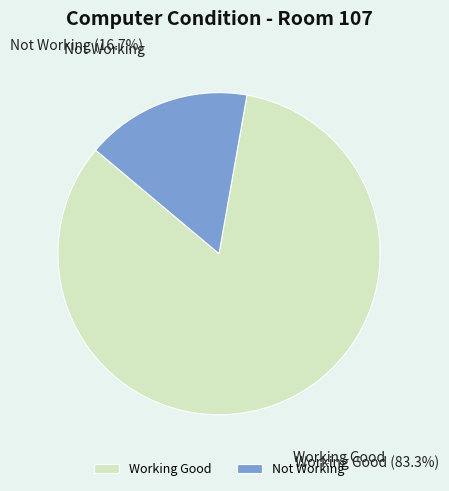

What is the majority slice?

Working Good